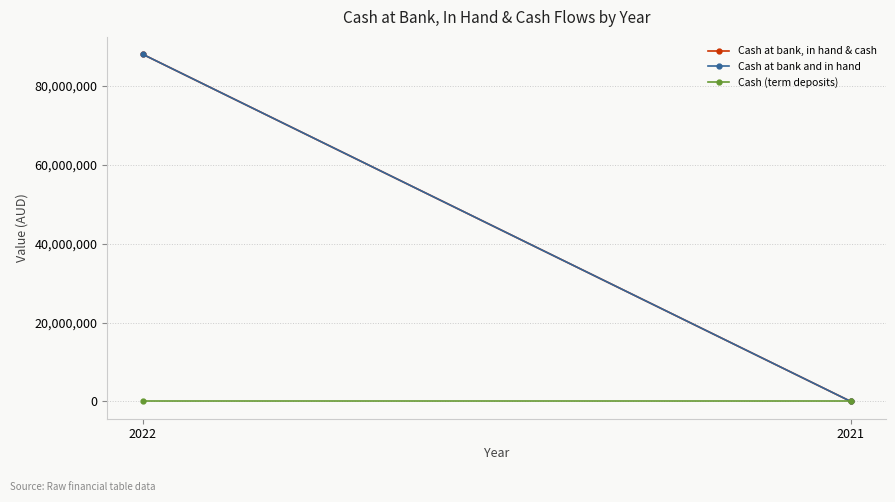

Count the number of data series in this chart.

3